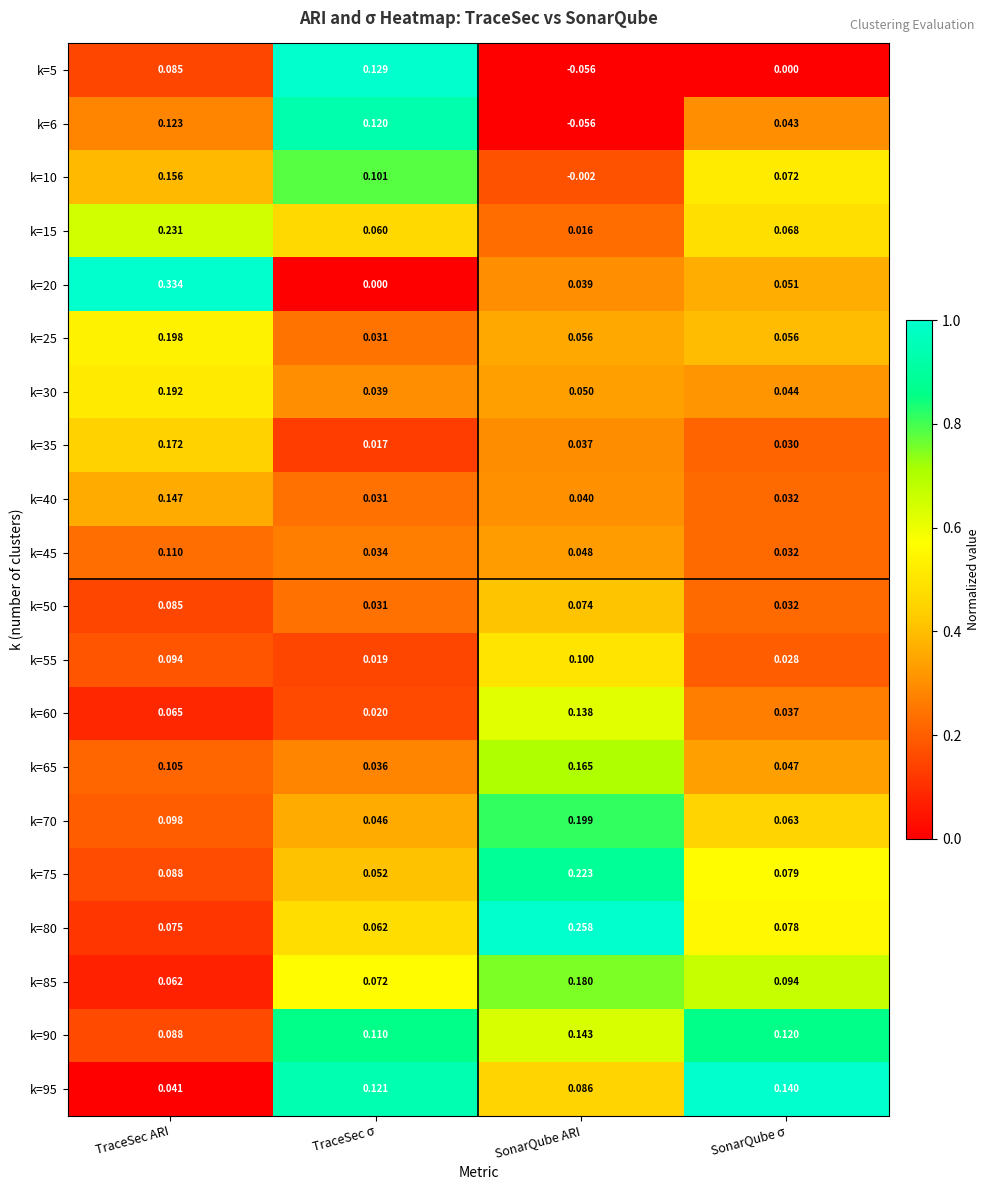

Which category has the highest value in the k=50 series?

TraceSec ARI